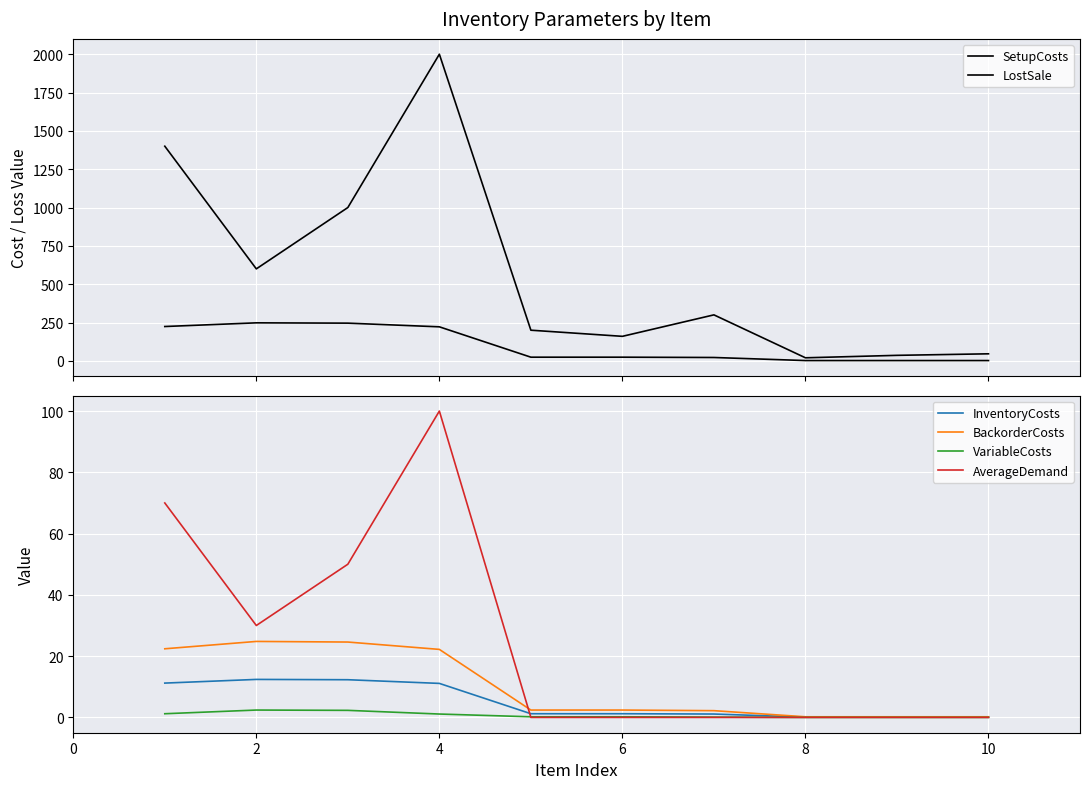

True or false: InventoryCosts and LostSale intersect in this chart.

False